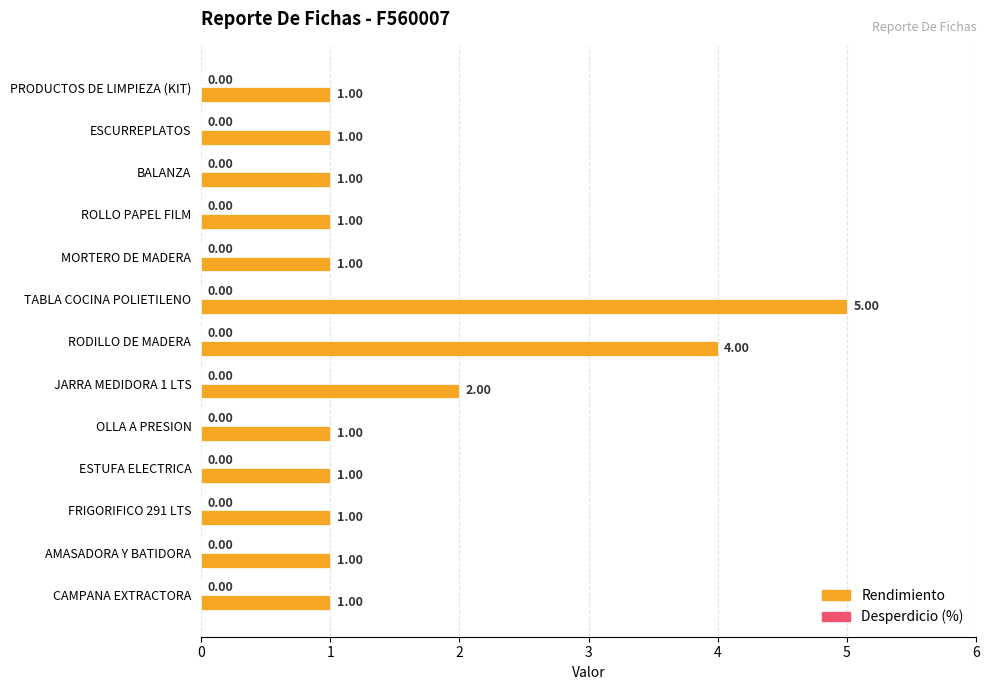

Which label corresponds to the largest value in the chart?

TABLA COCINA POLIETILENO